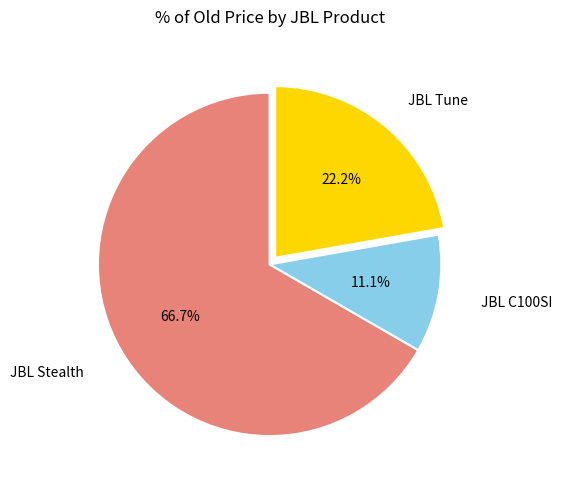

Is there any slice that represents more than half of the pie?

Yes